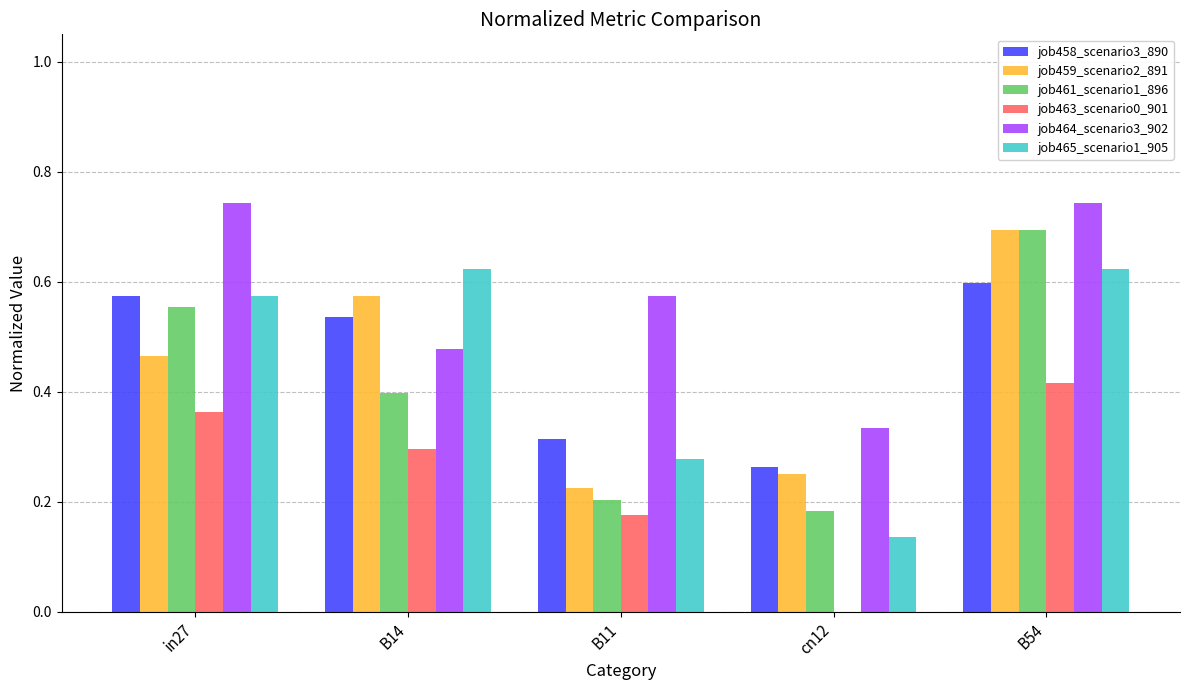

Which series has the widest spread of values?

job461_scenario1_896